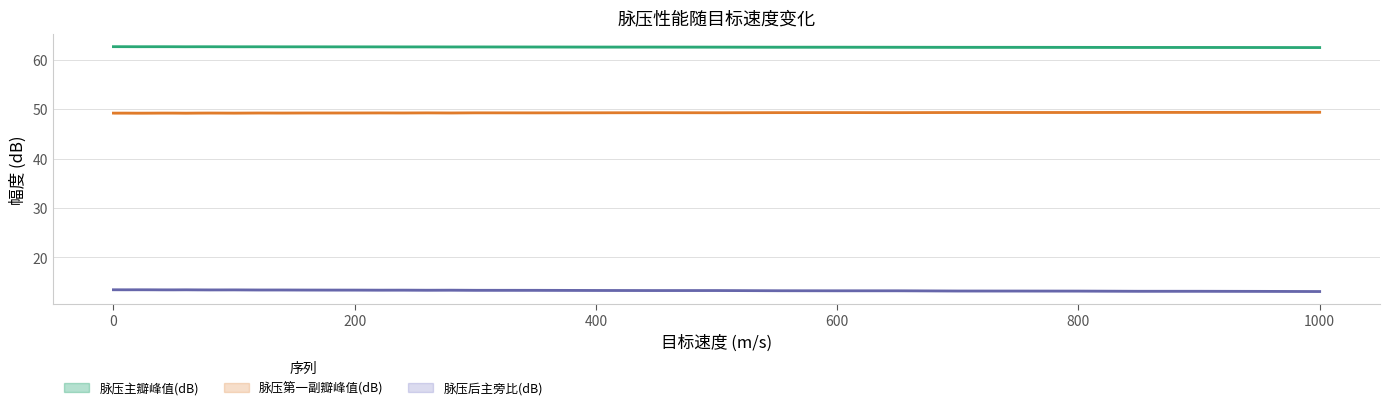

The value of 脉压主瓣峰值(dB) at 80 is 62.7. True or false?

True